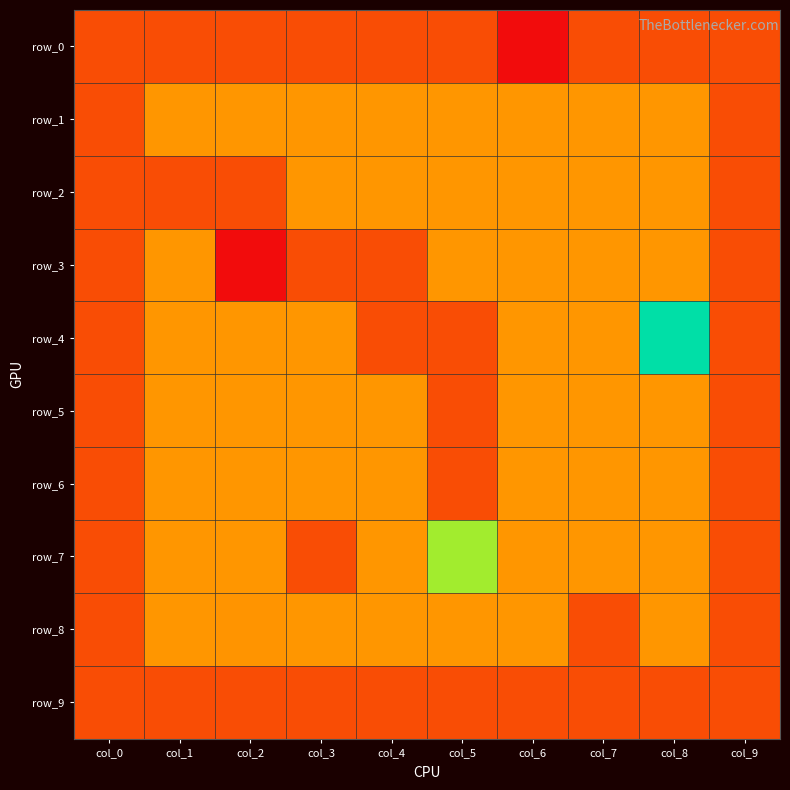

What is the spread (max minus min) of values at col_6?

6